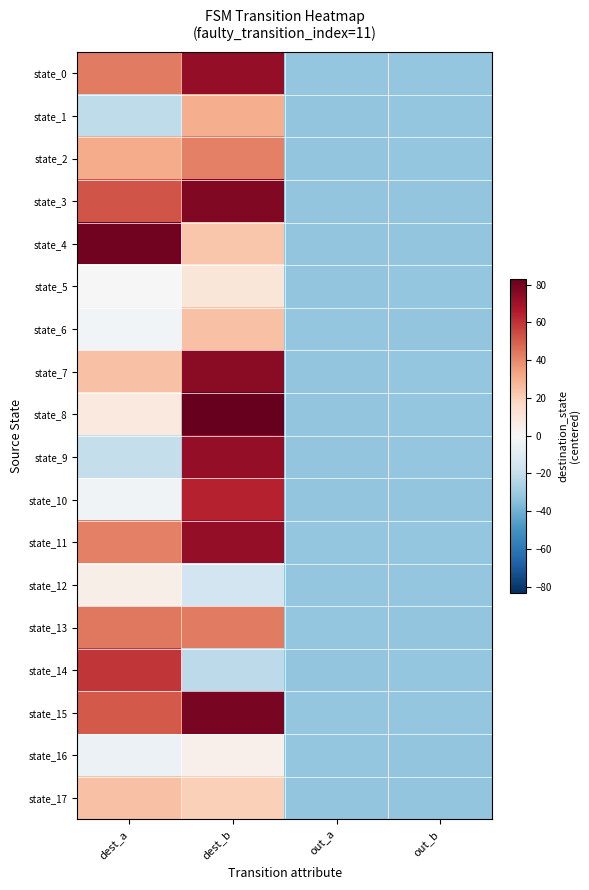

Reading left to right, list all the values displayed in this chart.

state_0: dest_a=43.0	dest_b=73.0	out_a=-32.0	out_b=-32.0
state_1: dest_a=-21.0	dest_b=30.0	out_a=-33.0	out_b=-32.0
state_2: dest_a=31.0	dest_b=42.0	out_a=-33.0	out_b=-32.0
state_3: dest_a=52.0	dest_b=77.0	out_a=-33.0	out_b=-33.0
state_4: dest_a=80.0	dest_b=23.0	out_a=-33.0	out_b=-33.0
state_5: dest_a=0.0	dest_b=10.0	out_a=-33.0	out_b=-32.0
state_6: dest_a=-2.0	dest_b=24.0	out_a=-32.0	out_b=-33.0
state_7: dest_a=24.0	dest_b=75.0	out_a=-33.0	out_b=-32.0
state_8: dest_a=8.0	dest_b=83.0	out_a=-33.0	out_b=-32.0
state_9: dest_a=-20.0	dest_b=73.0	out_a=-33.0	out_b=-32.0
state_10: dest_a=-3.0	dest_b=64.0	out_a=-33.0	out_b=-33.0
state_11: dest_a=42.0	dest_b=73.0	out_a=-32.0	out_b=-32.0
state_12: dest_a=5.0	dest_b=-16.0	out_a=-32.0	out_b=-32.0
state_13: dest_a=44.0	dest_b=43.0	out_a=-32.0	out_b=-33.0
state_14: dest_a=59.0	dest_b=-22.0	out_a=-33.0	out_b=-32.0
state_15: dest_a=51.0	dest_b=79.0	out_a=-32.0	out_b=-32.0
state_16: dest_a=-5.0	dest_b=4.0	out_a=-32.0	out_b=-33.0
state_17: dest_a=24.0	dest_b=20.0	out_a=-33.0	out_b=-33.0